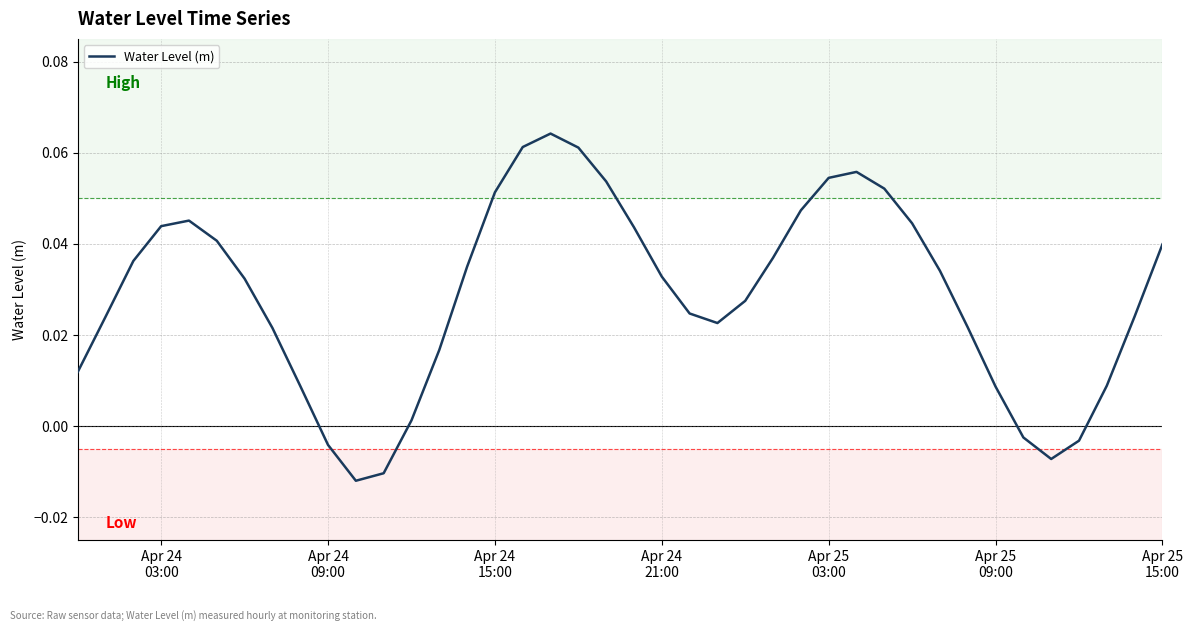

What is the sum of all values?

1.1